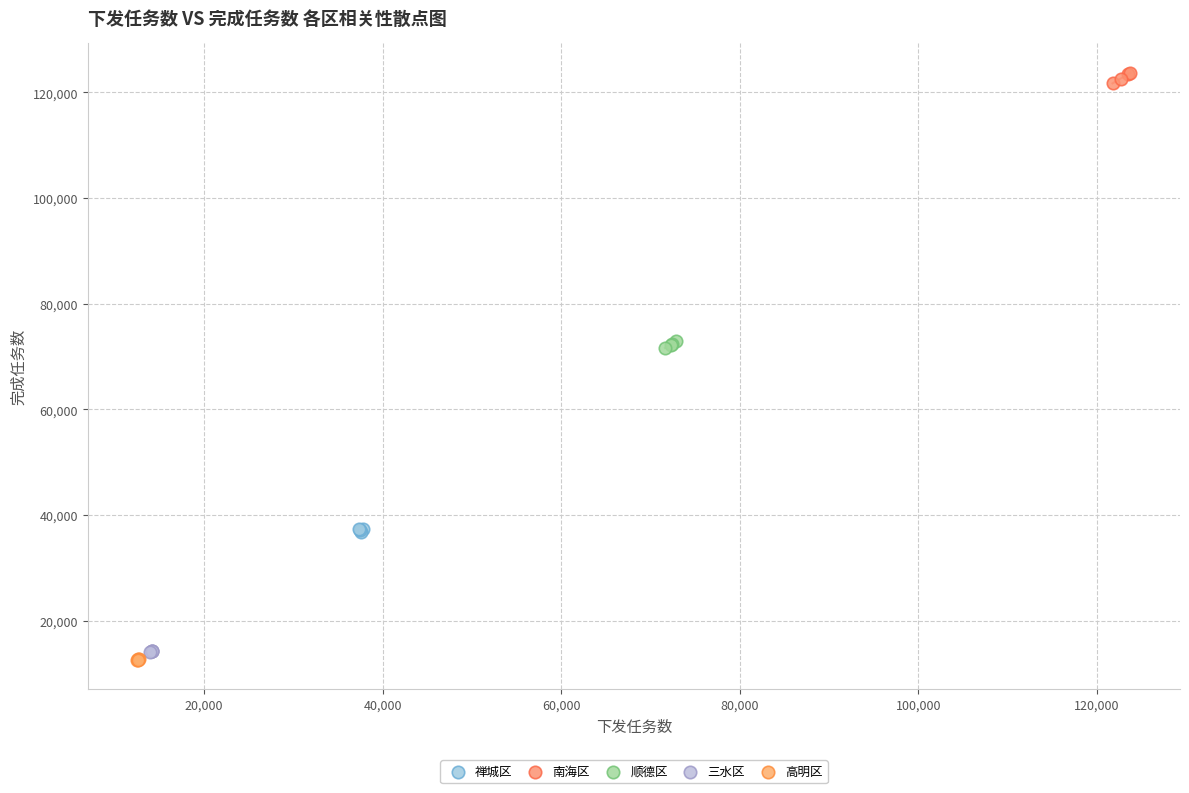

What are all the series names shown in the legend?

禅城区, 南海区, 顺德区, 三水区, 高明区